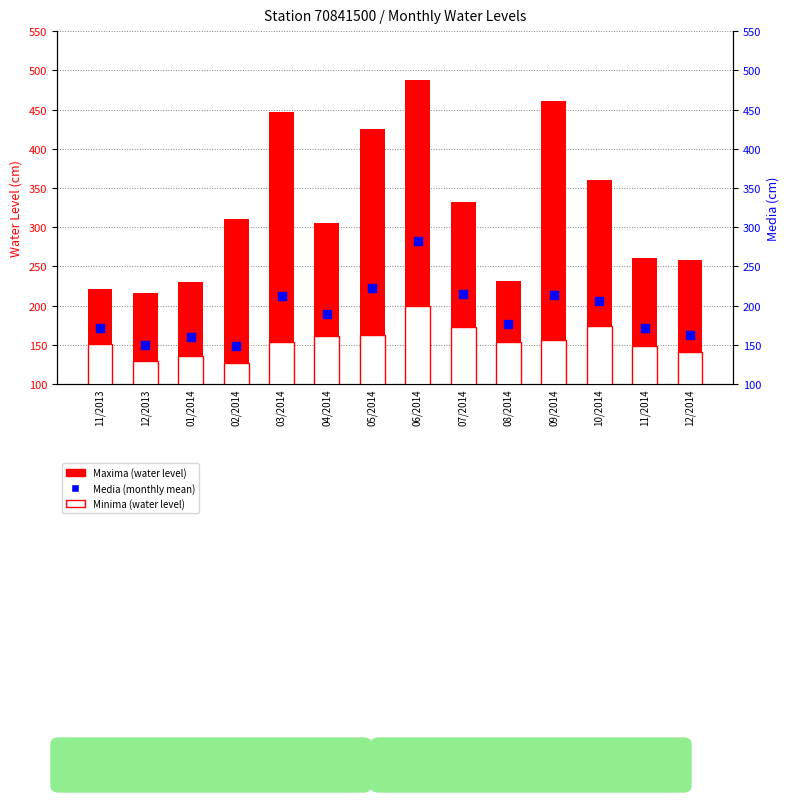

Which series contains the lowest Y value?

Minima